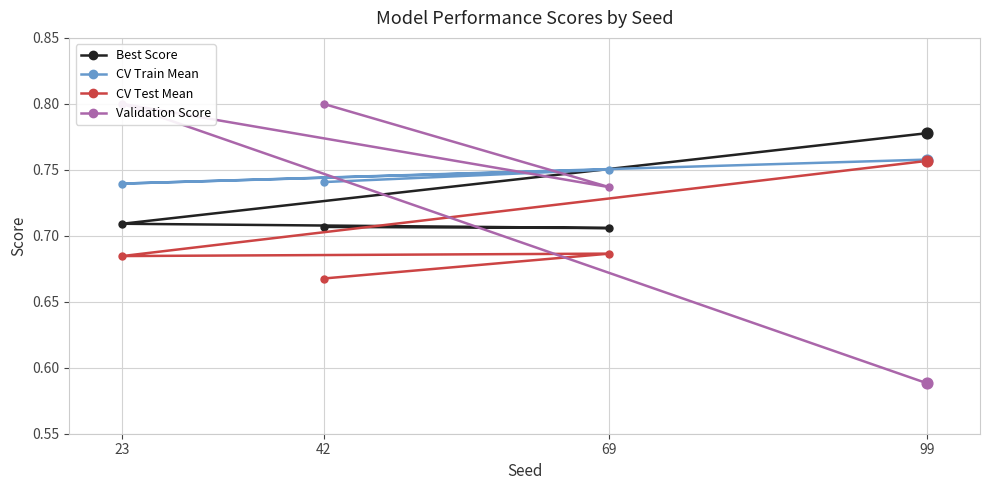

What is the total value across all series at 42?

2.9